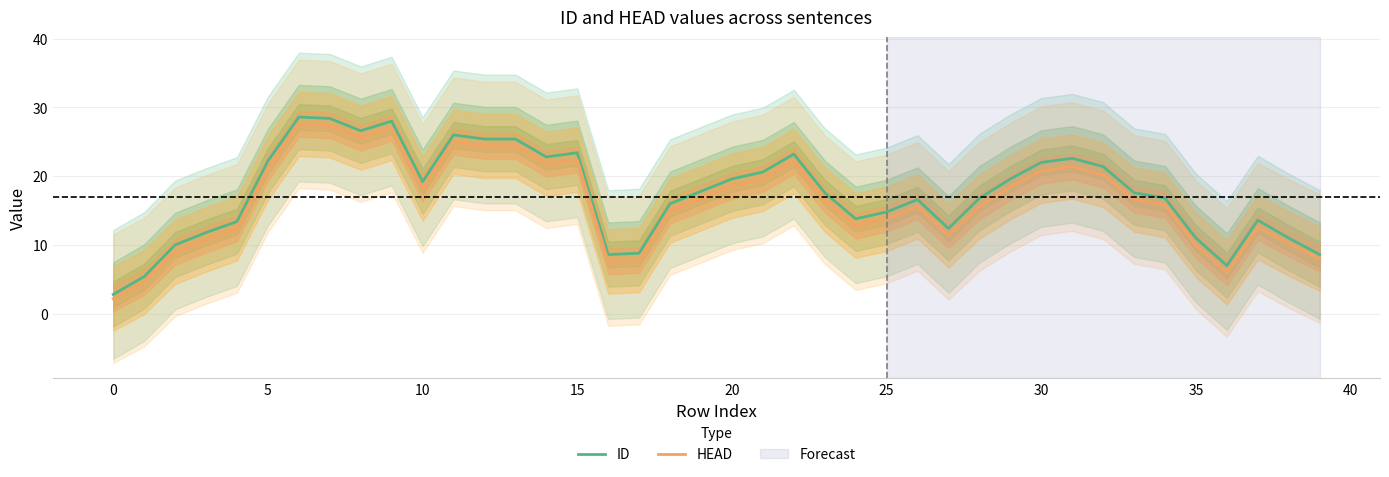

Read the HEAD value at 0.

2.2